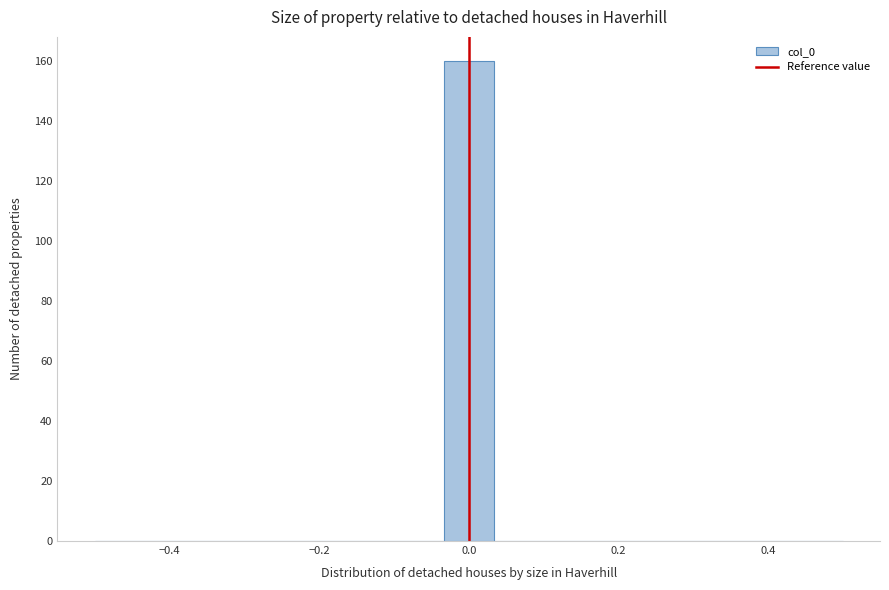

Read against the x-axis, roughly where is the centre of the tallest bar?

0.00